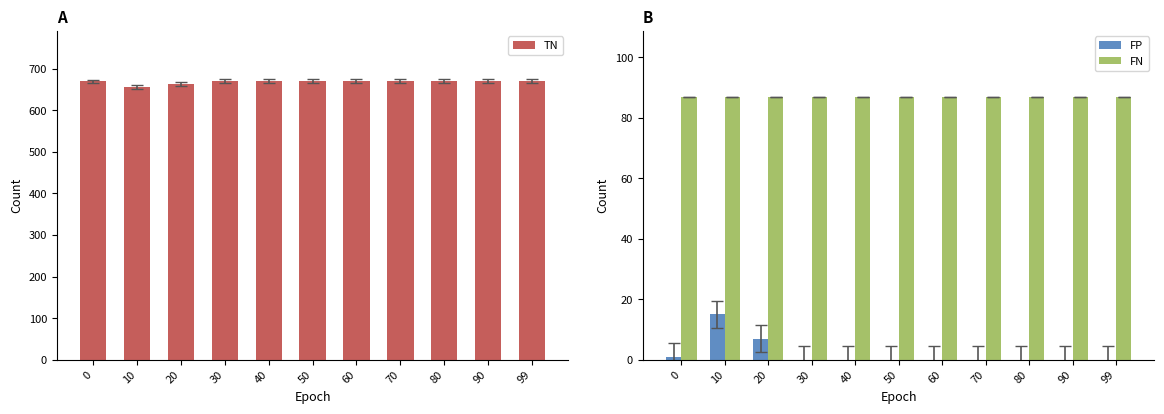

Count the number of data series in this chart.

3